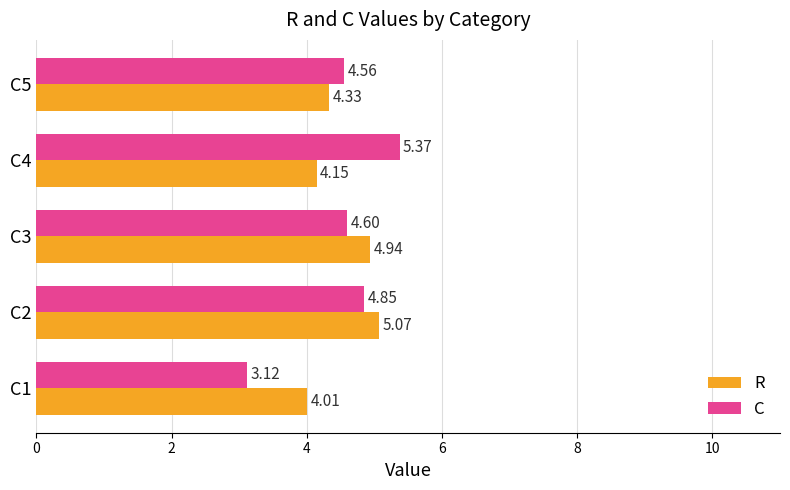

What is the sum of all R values?

22.5